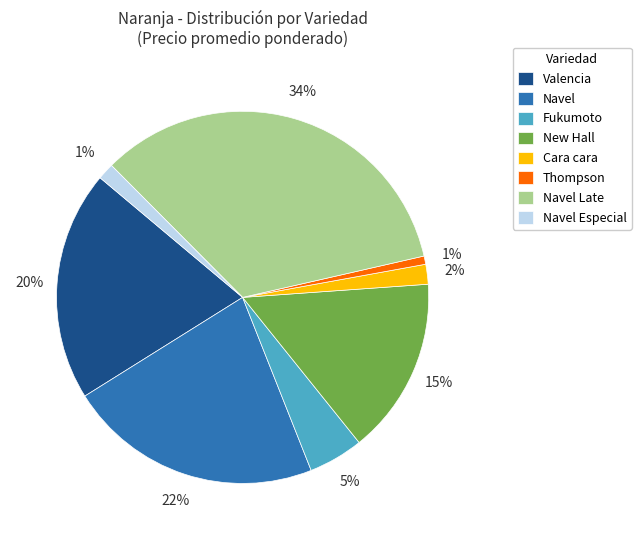

Does New Hall represent more than half of the total?

No